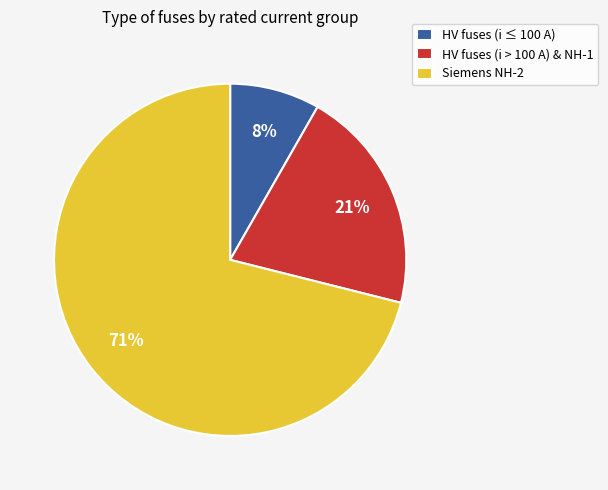

True or false: HV fuses (i > 100 A) & NH-1 accounts for 21% of the total.

True